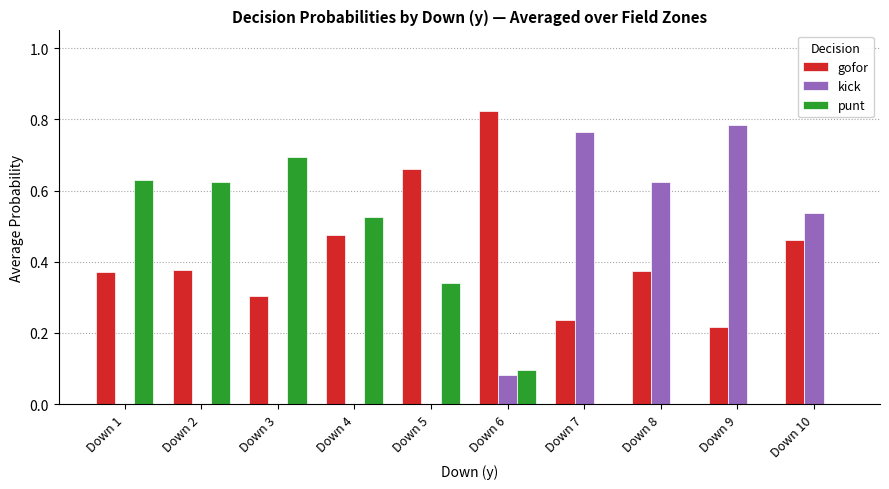

True or false: gofor has a value of 0.3 at Down 4.

False